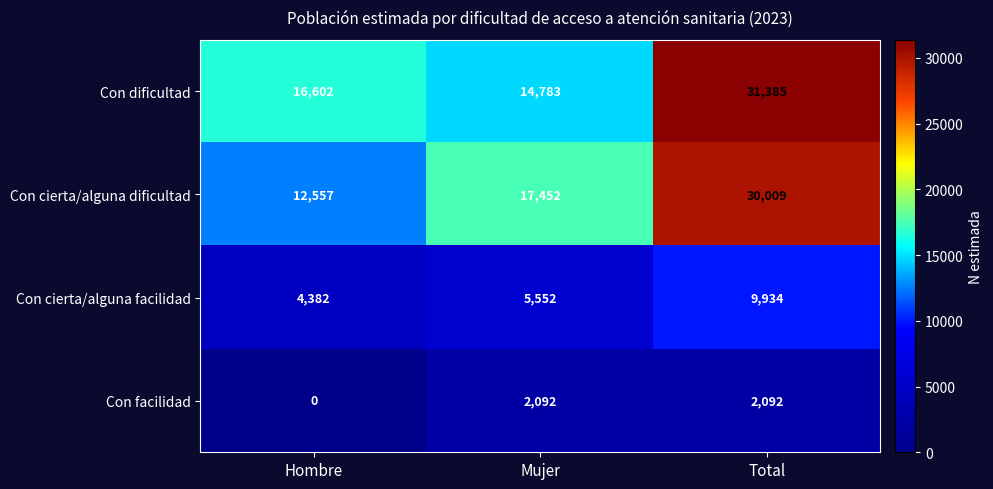

At how many categories does at least one series exceed 22037?

1